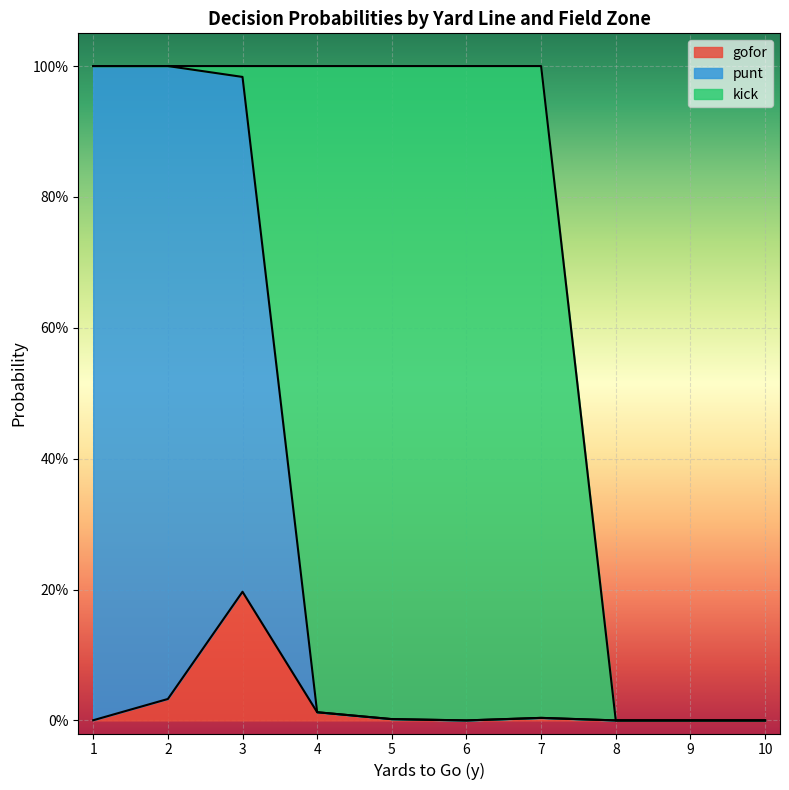

What are all the series names shown in the legend?

gofor, punt, kick